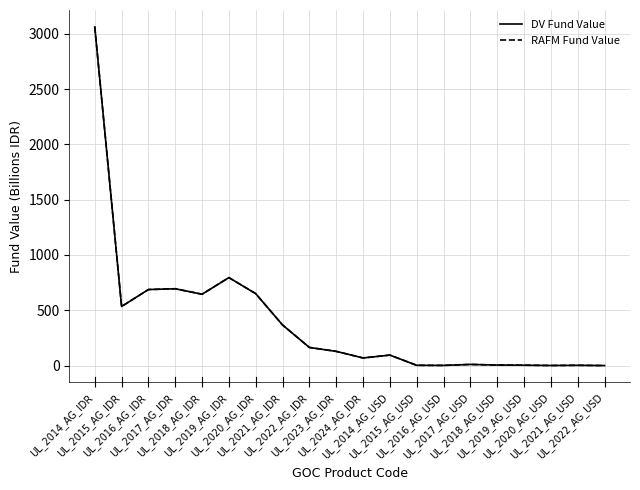

Which category has the highest value in the DV Fund Value series?

UL_2014_AG_IDR